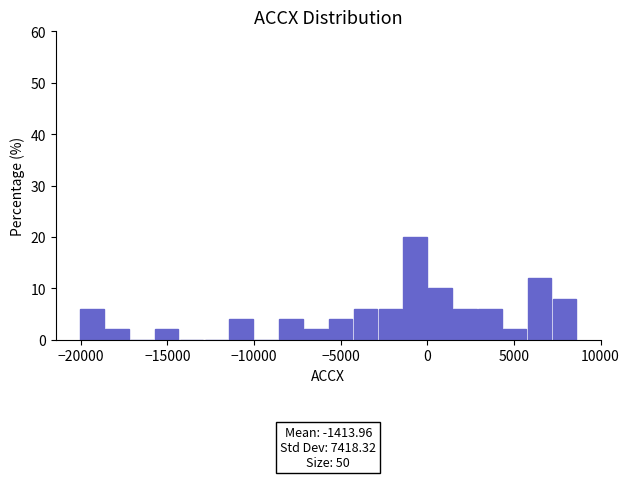

Read against the x-axis, roughly where is the centre of the tallest bar?

-500